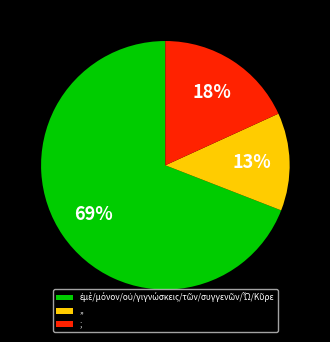

Combined, do ; and ,, account for over 50%?

No